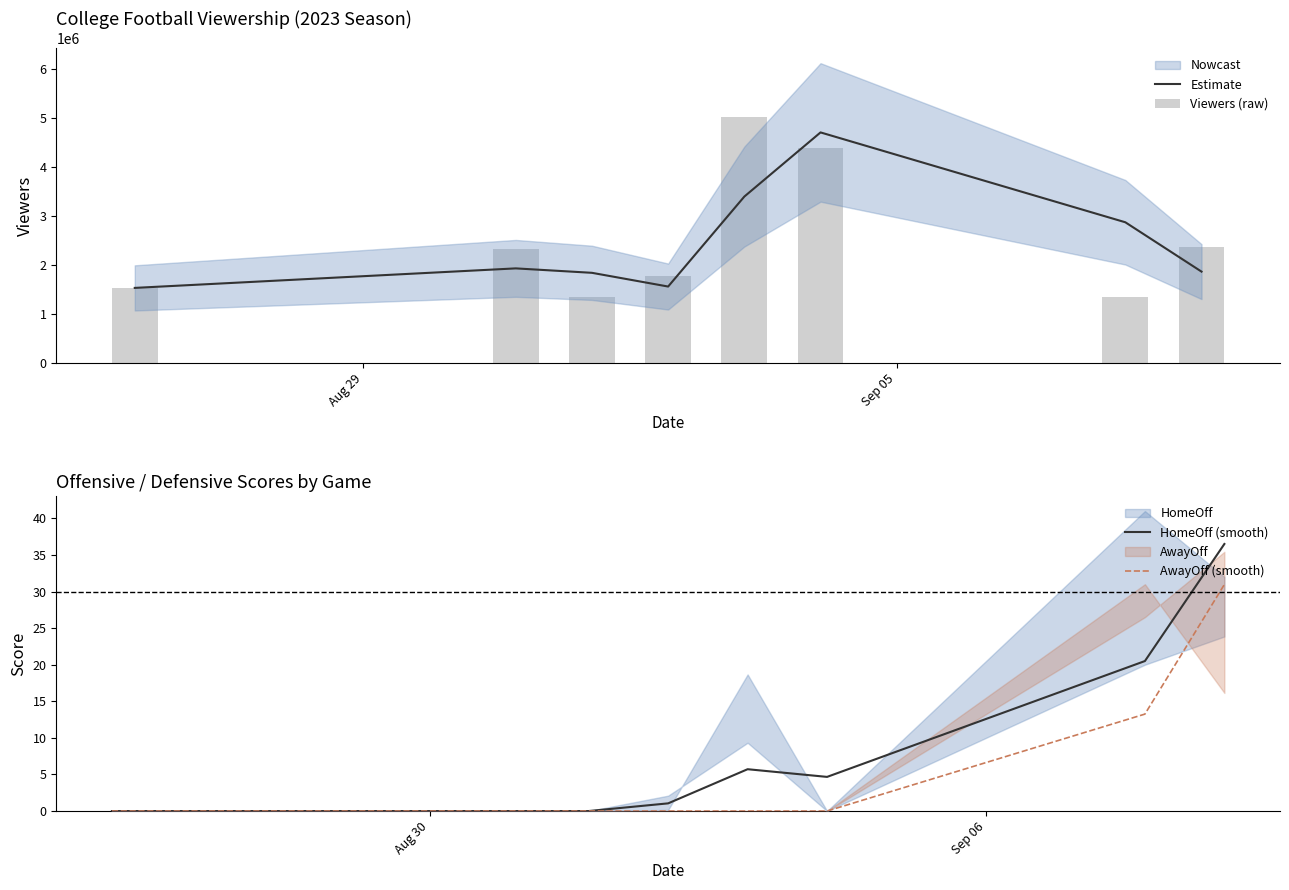

What is the maximum value for AwayOff (smooth)?

31.0